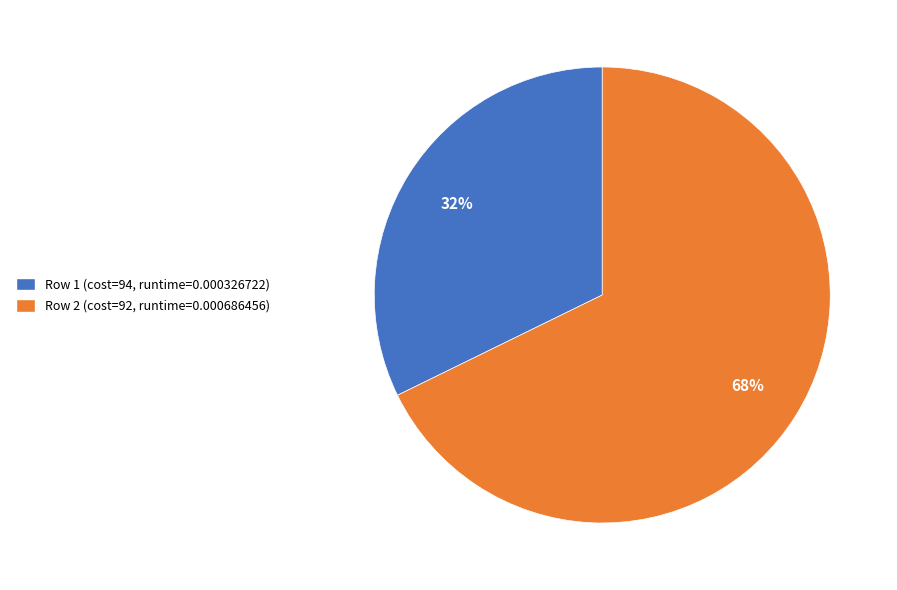

Count the number of slices in the pie.

2